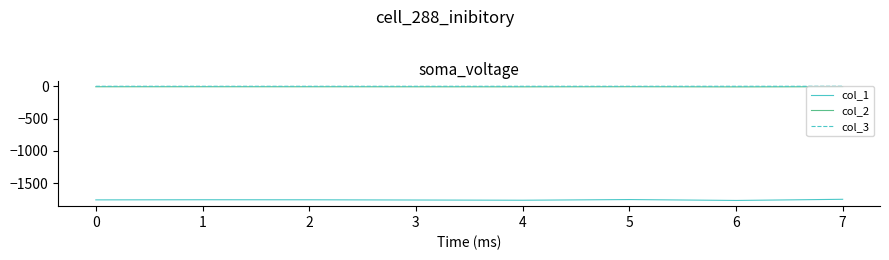

What is the sum of the col_3 values at 2 and 6?

-0.1